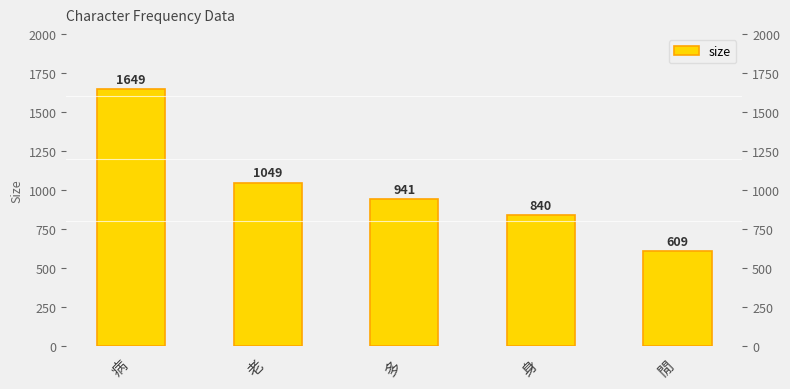

Which label corresponds to the smallest value in the chart?

閒